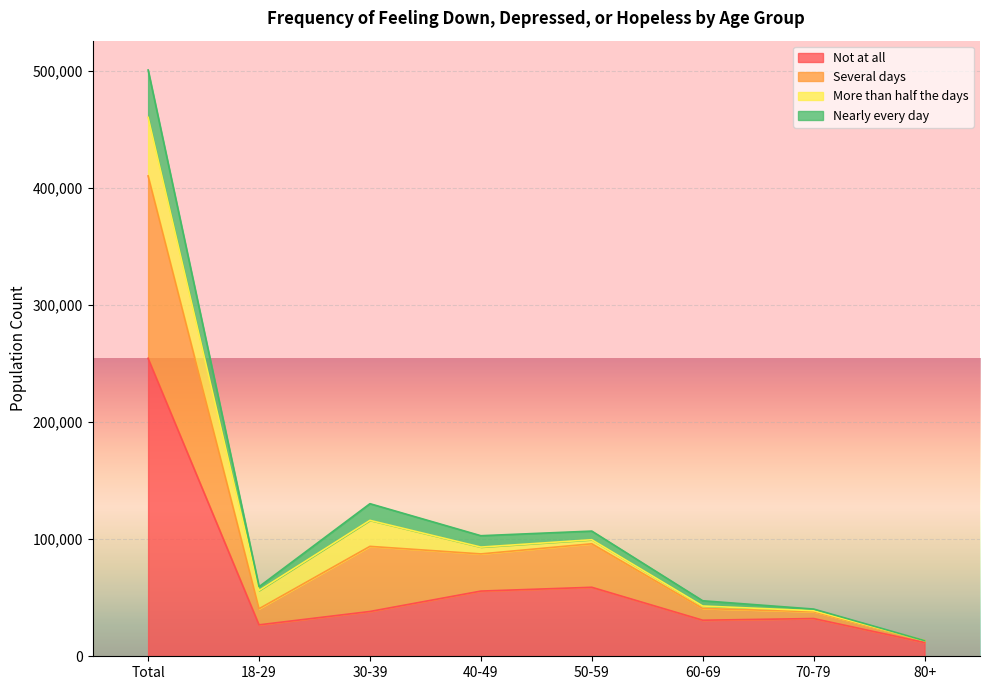

At how many categories does at least one series exceed 271216?

1